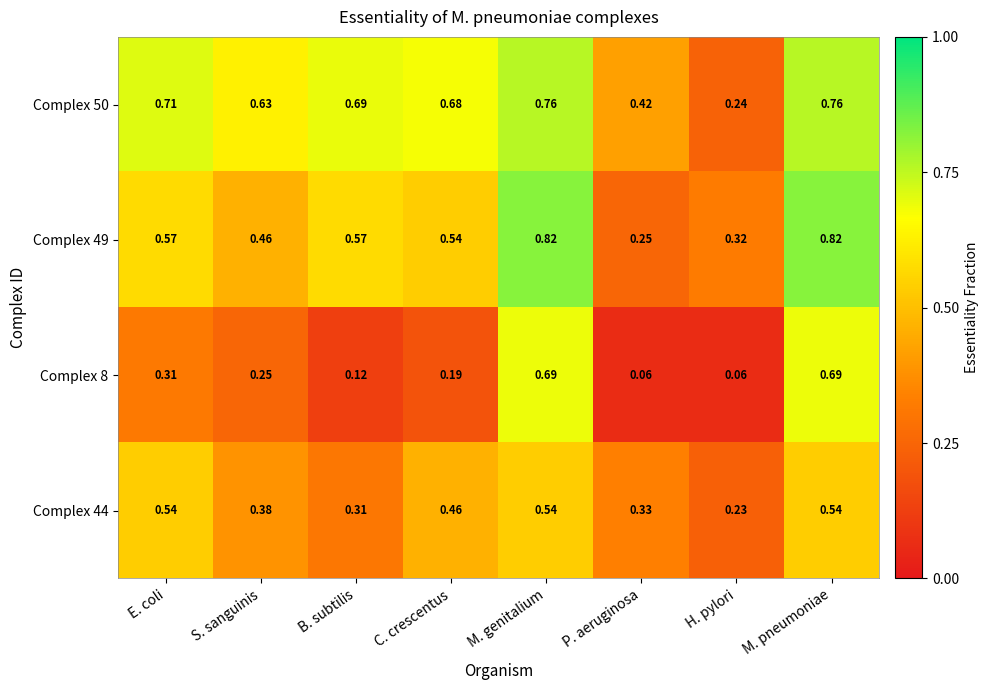

How many categories are shown in the chart?

8